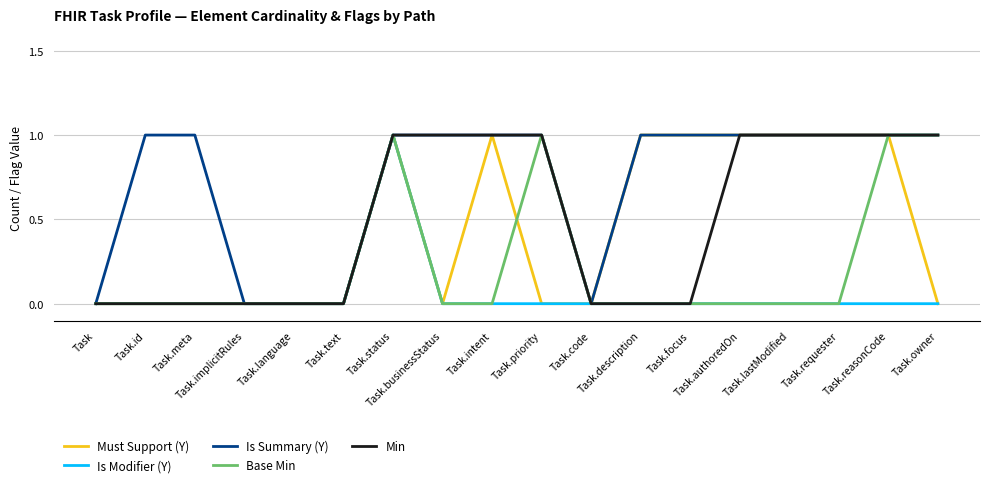

Which series changed the most between Task.meta and Task.text?

Is Summary (Y)